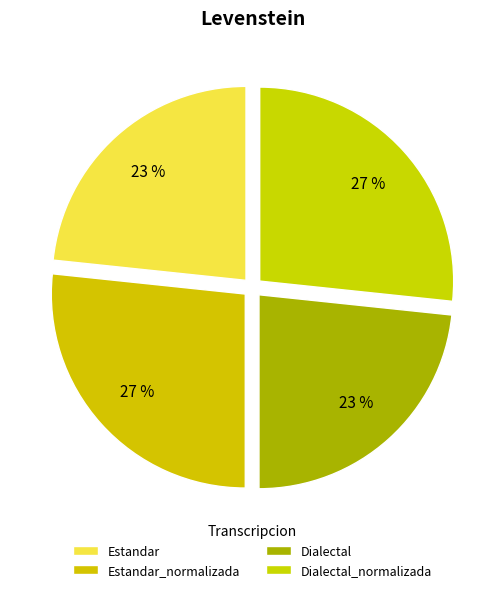

Which category has the biggest portion of the pie?

Estandar_normalizada